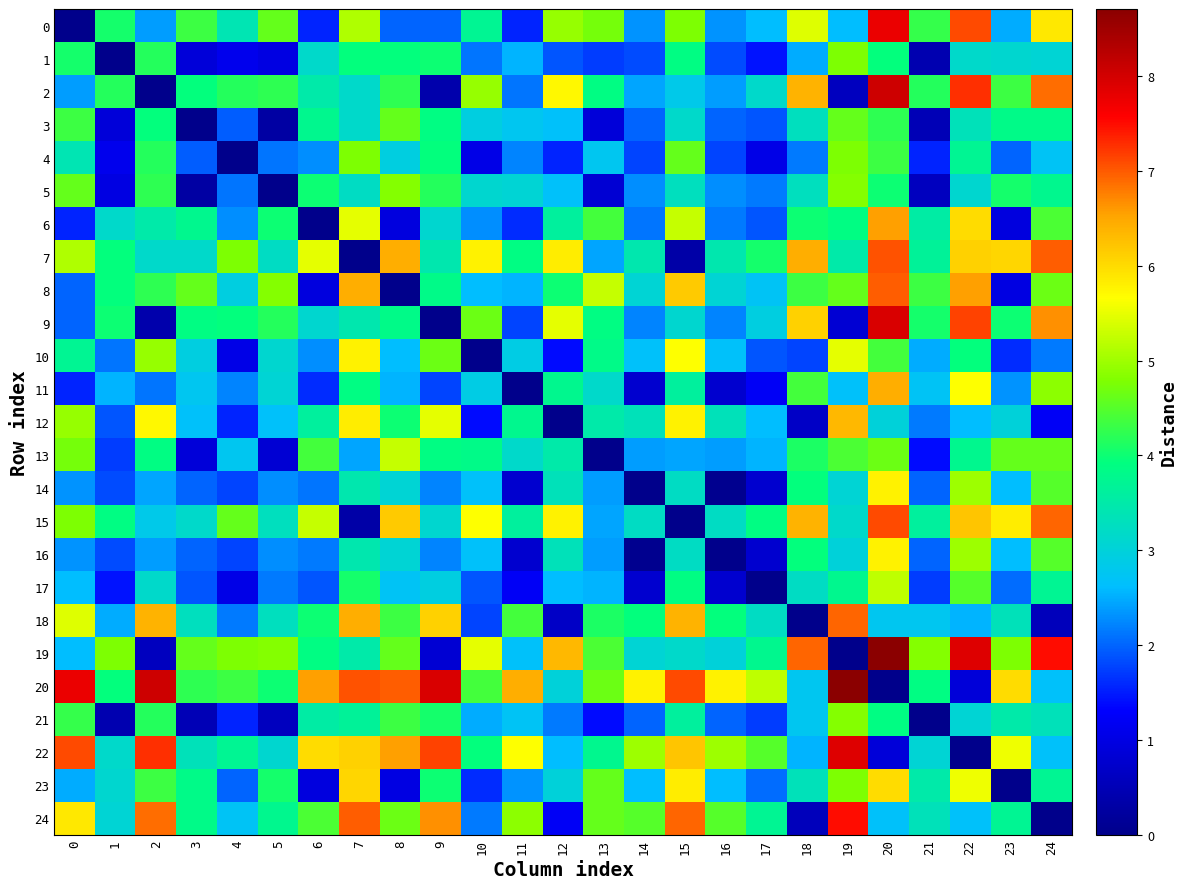

At which category is the sum across all series the highest?

20